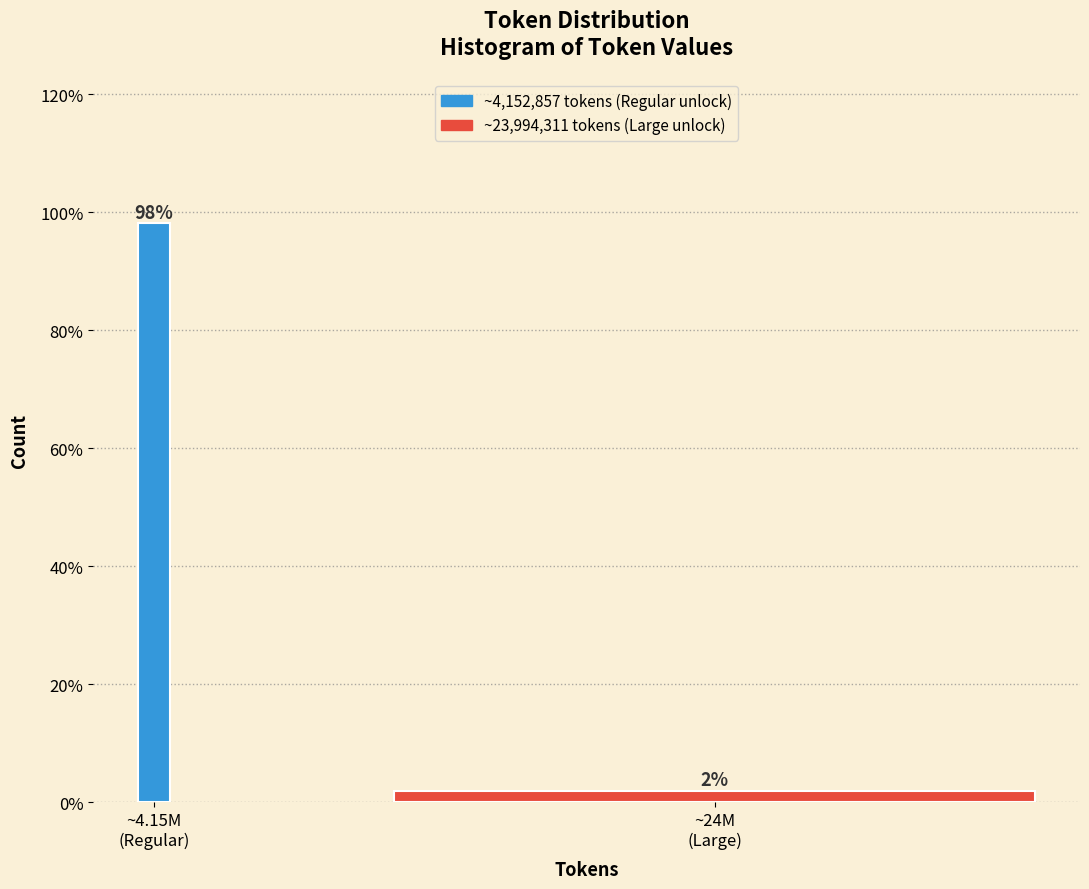

What is the value of the 1st bar from the left?

98.1